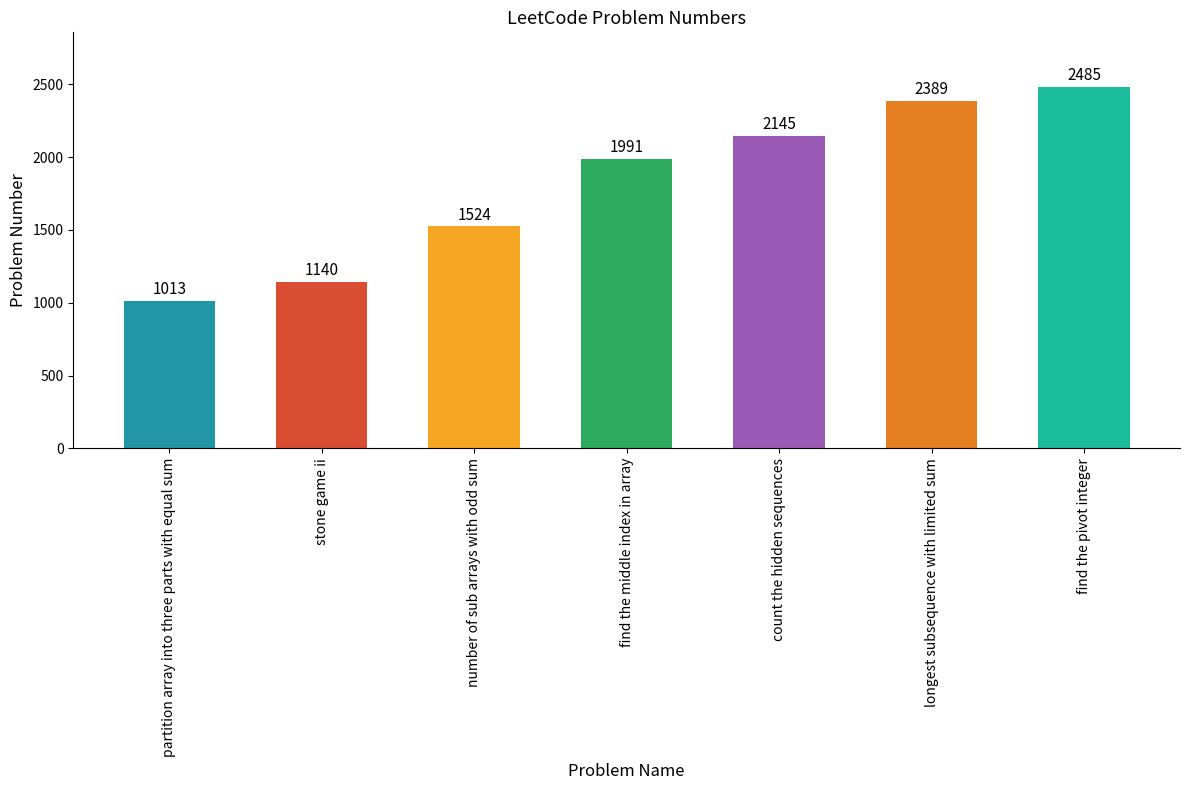

How many categories are shown in the chart?

7